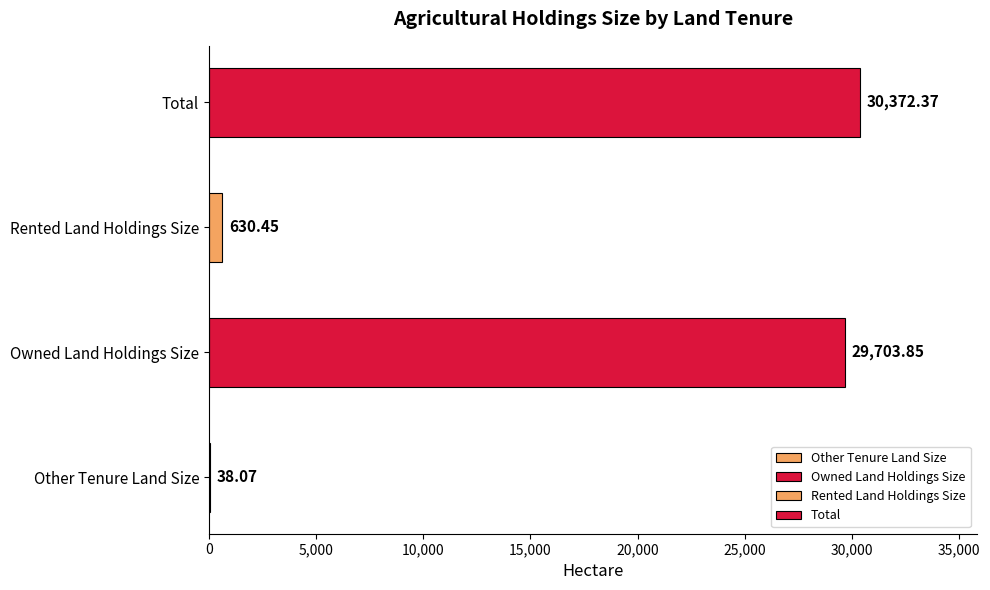

What is the sum of the values at Rented Land Holdings Size and Total?

31002.8